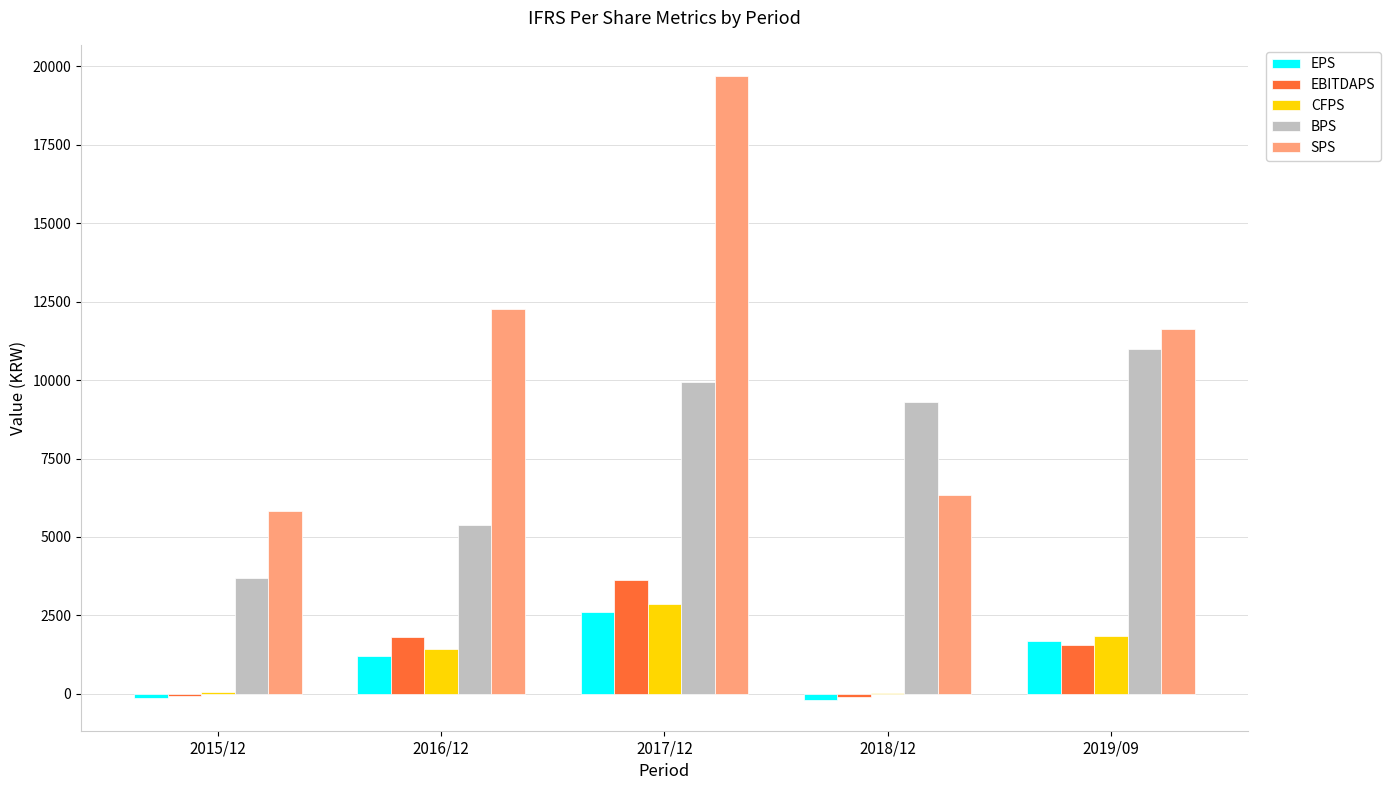

The value of EBITDAPS at 2016/12 is 1805. True or false?

True